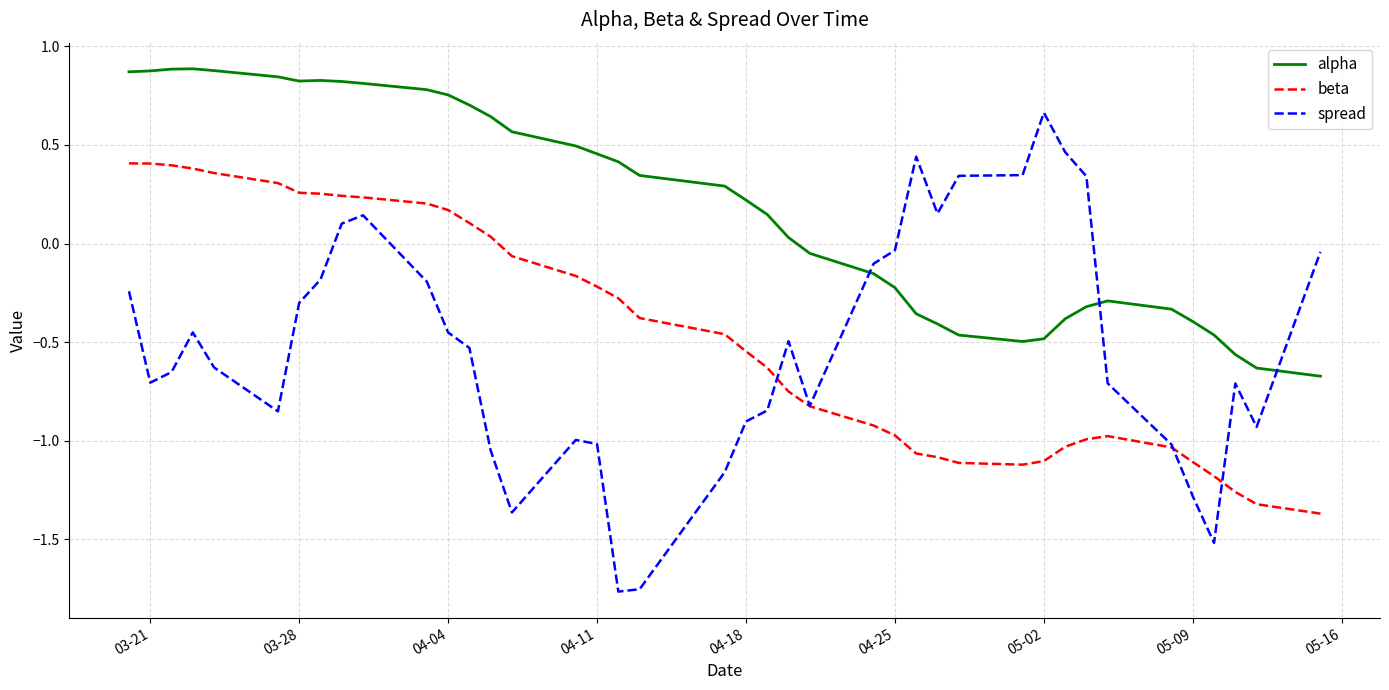

Which series has the largest range (max minus min)?

spread